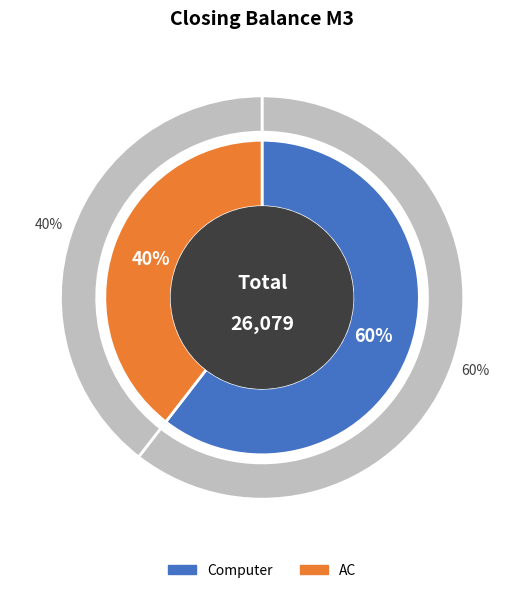

True or false: Computer accounts for 60% of the total.

True